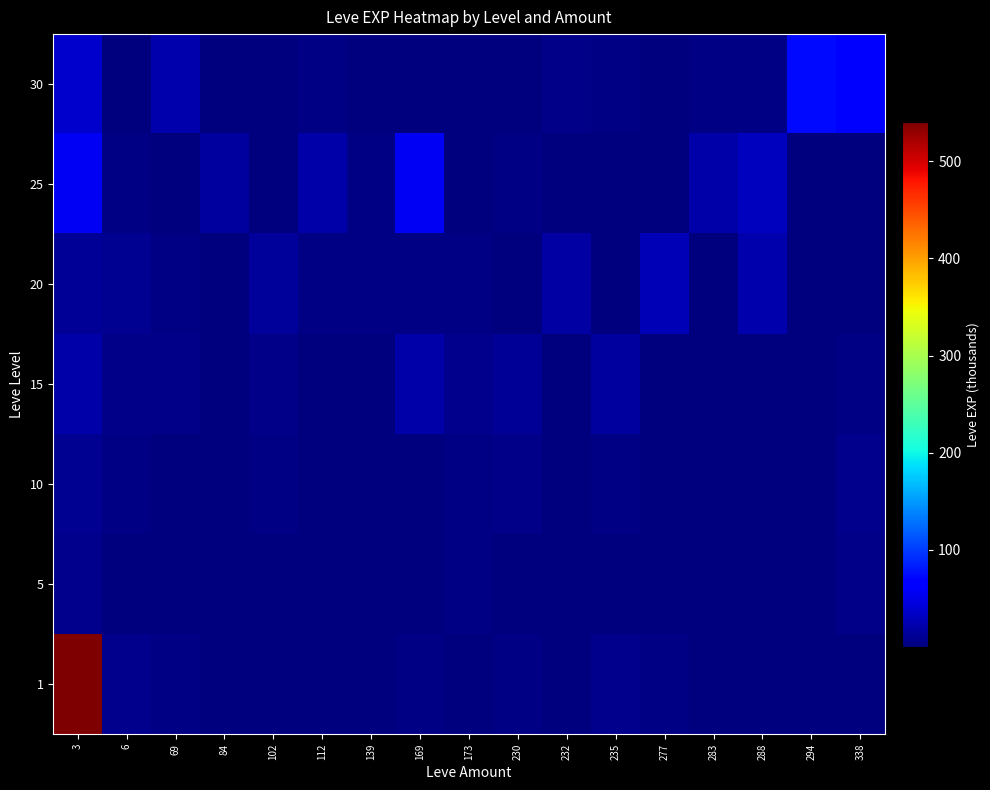

Rank the series at 173 from lowest to highest value.

30, 25, 1, 20, 10, 5, 15